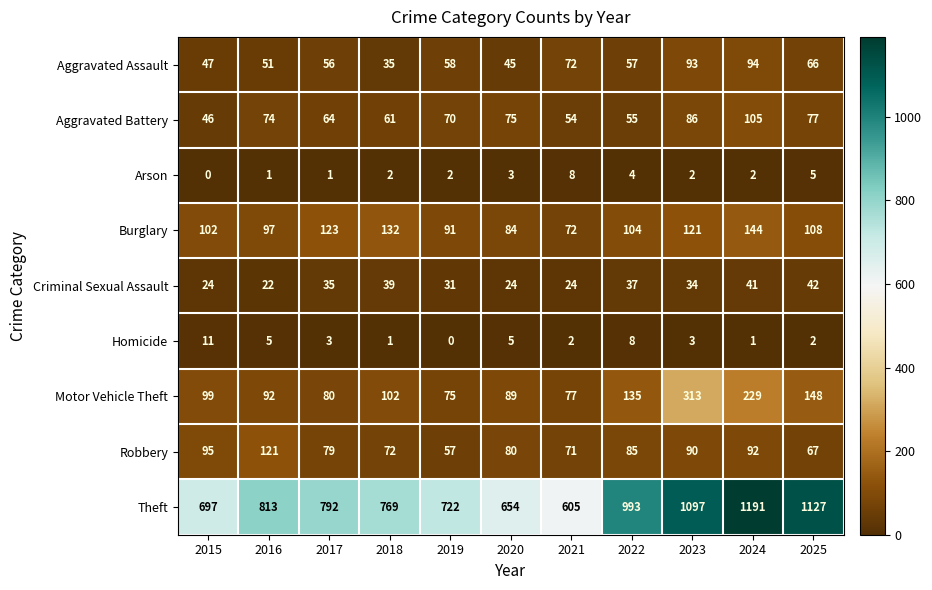

What is the maximum value shown in the chart?

1191